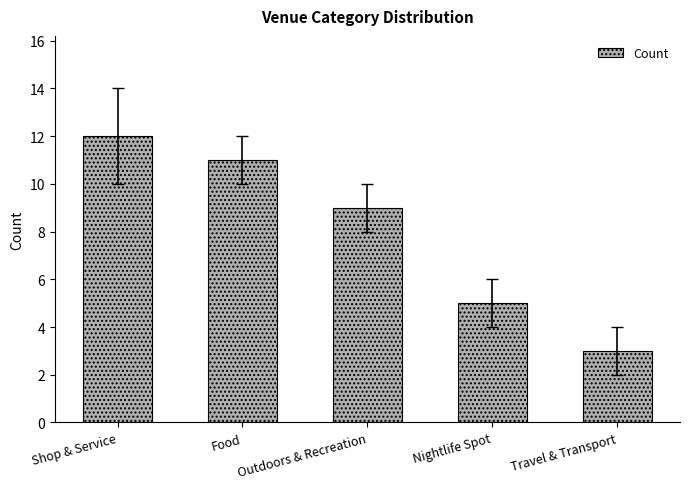

How many values are between 5 and 11?

3